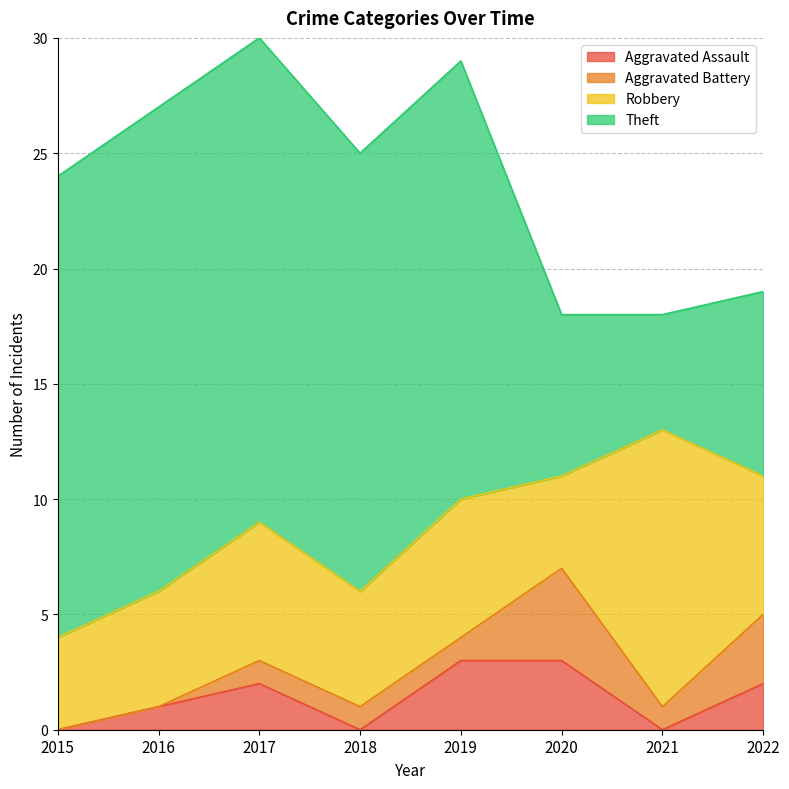

List the series in order of their peak value, lowest first.

Aggravated Assault, Aggravated Battery, Robbery, Theft